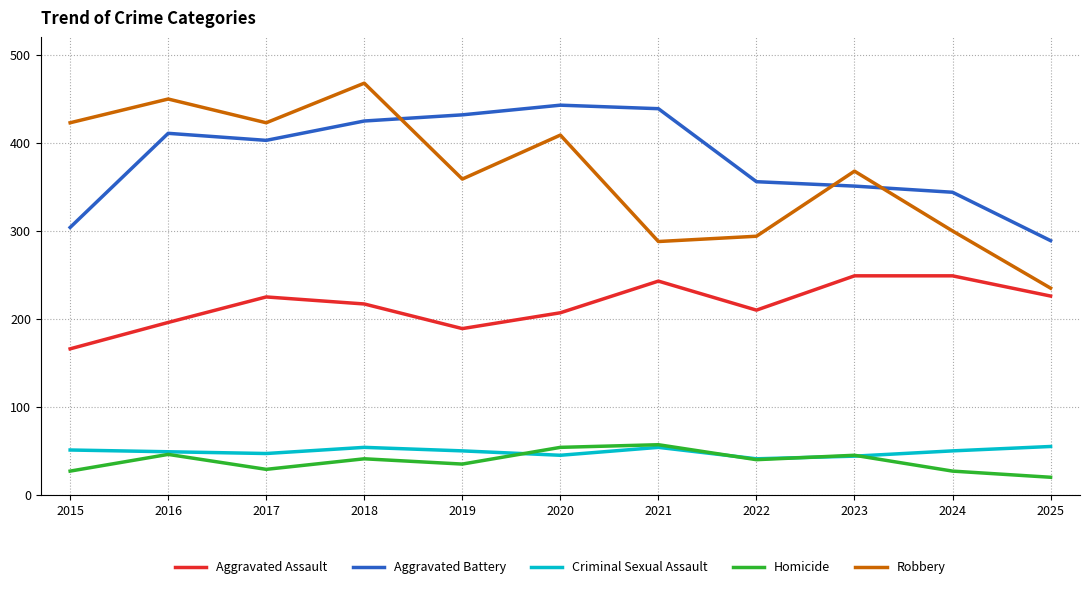

Which category has the highest value across all series?

2018